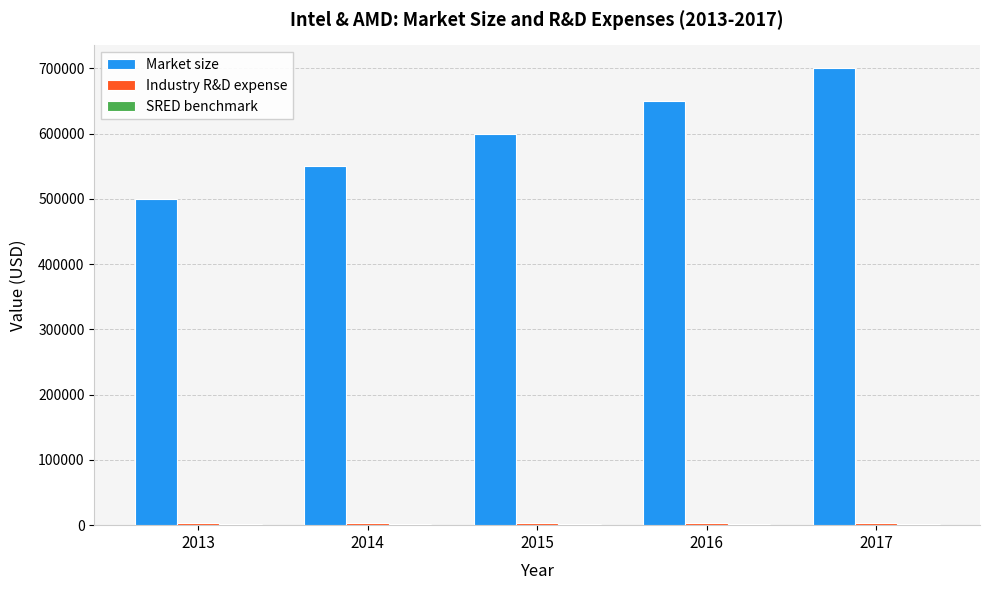

At which category is the sum across all series the highest?

2017